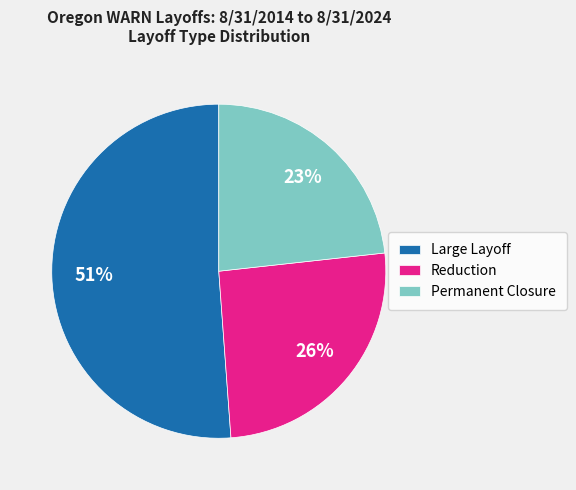

Which has a higher value, Permanent Closure or Reduction?

Reduction